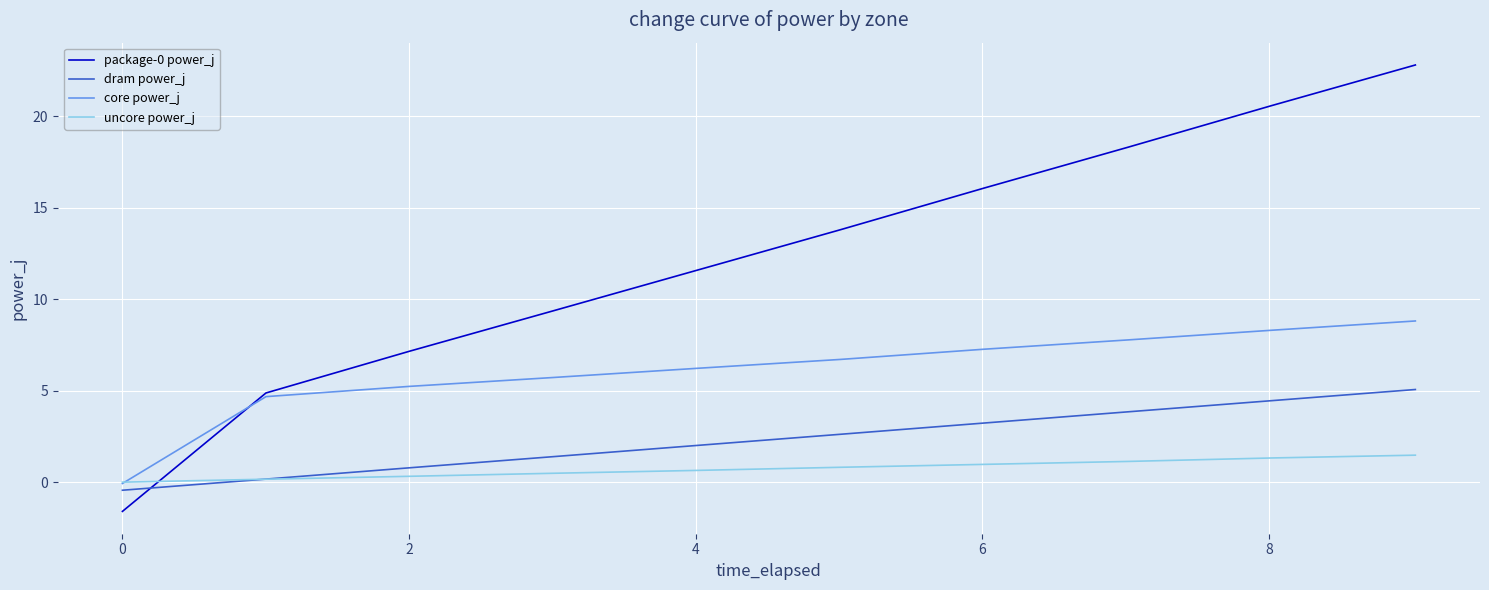

True or false: dram power_j and package-0 power_j cross at least once.

True